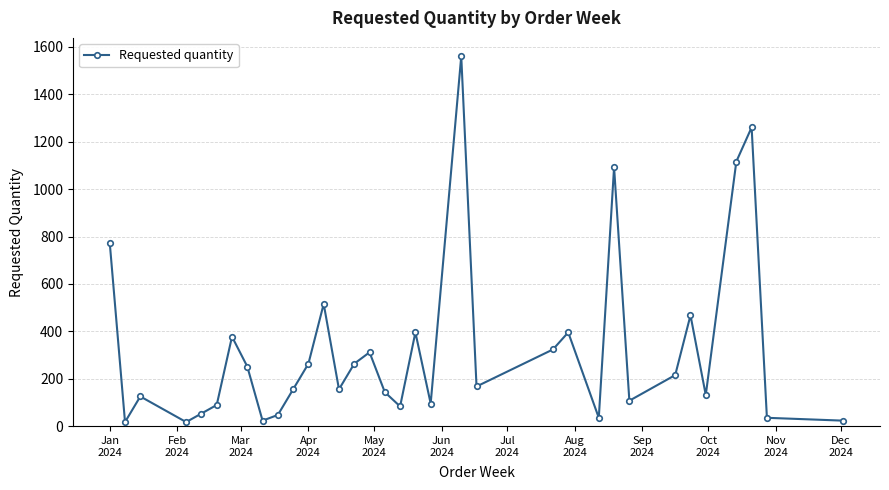

How many interior local peaks (higher than both neighbors) does the data have?

10